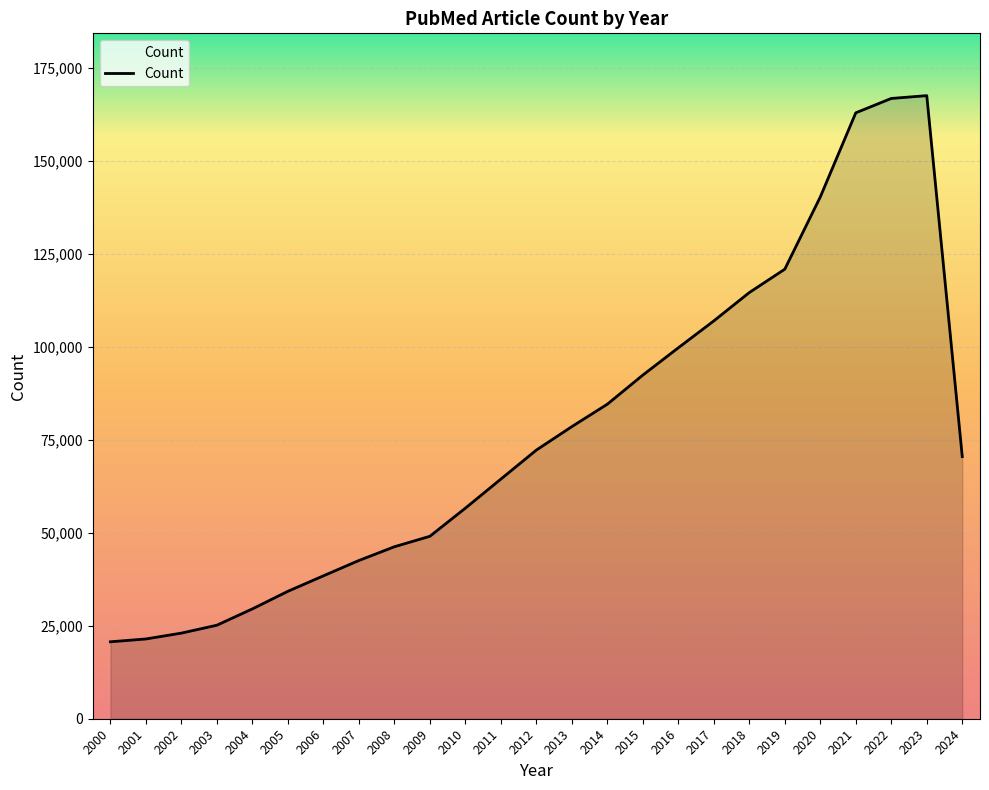

Reading left to right, list all the values displayed in this chart.

2000=20693	2001=21447	2002=23022	2003=25146	2004=29535	2005=34265	2006=38420	2007=42545	2008=46239	2009=49056	2010=56614	2011=64433	2012=72236	2013=78548	2014=84574	2015=92402	2016=99744	2017=106973	2018=114598	2019=120883	2020=140300	2021=162930	2022=166794	2023=167550	2024=70495